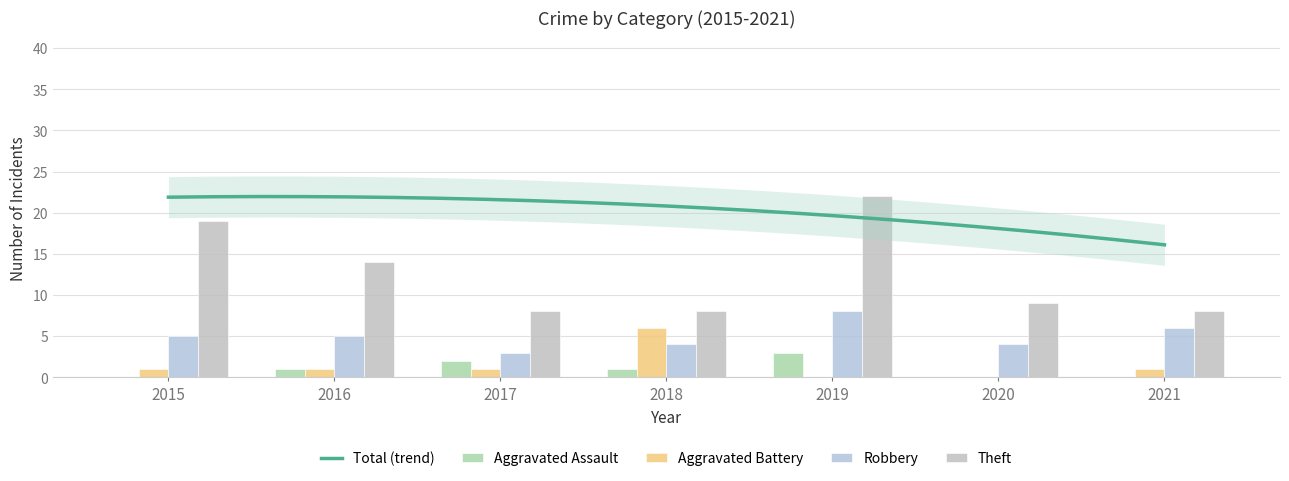

At how many categories does at least one series exceed 0?

7